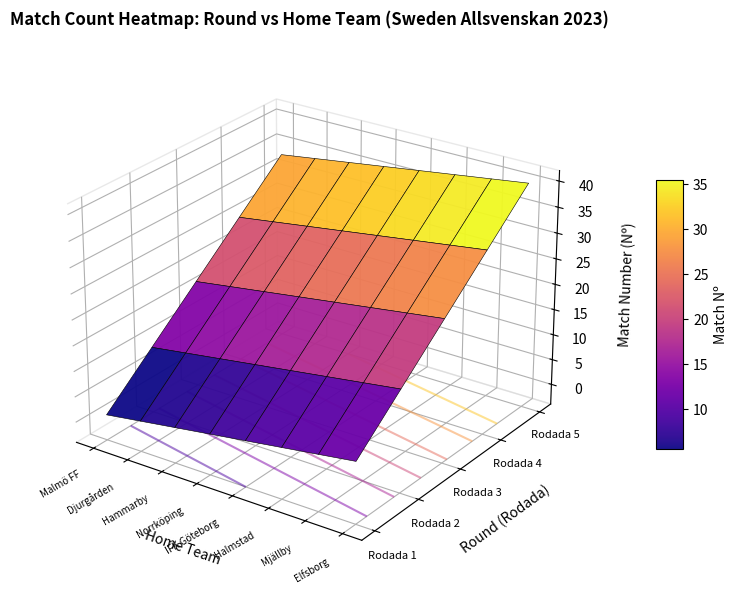

The value of Rodada_3 at 7 is 7. True or false?

False